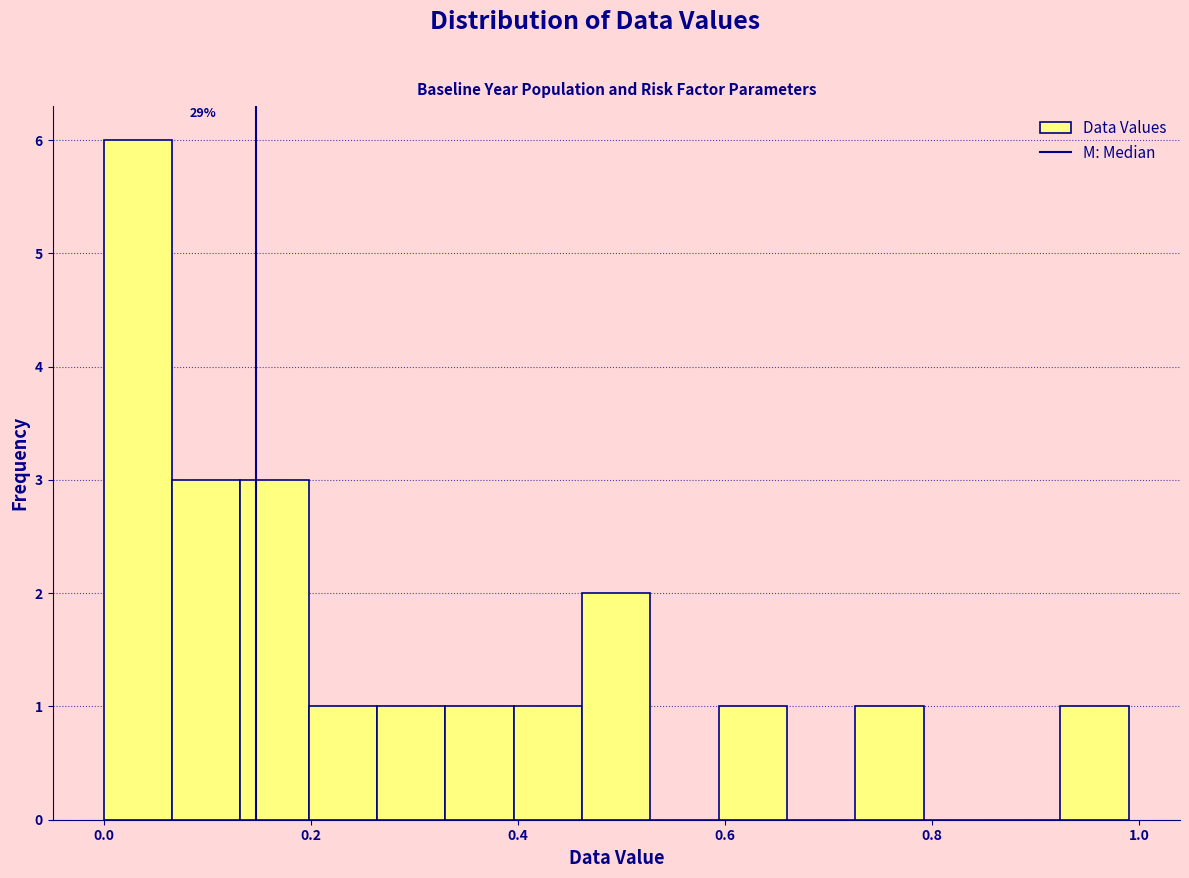

Read against the x-axis, roughly where is the centre of the tallest bar?

0.04